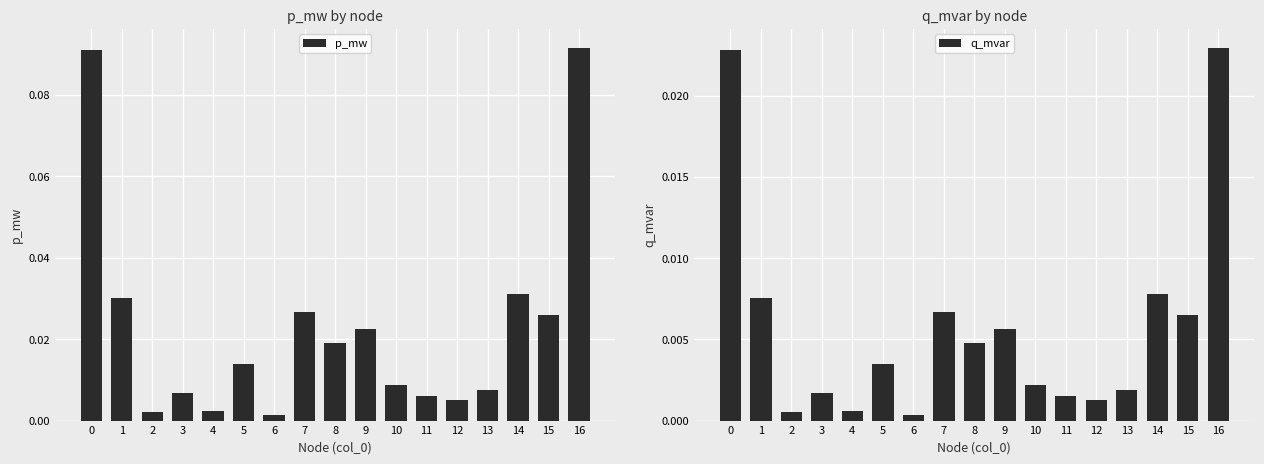

Reading left to right, extract all data points from this chart.

p_mw: 0.1	0.0	0.0	0.0	0.0	0.0	0.0	0.0	0.0	0.0	0.0	0.0	0.0	0.0	0.0	0.0	0.1
q_mvar: 0.0	0.0	0.0	0.0	0.0	0.0	0.0	0.0	0.0	0.0	0.0	0.0	0.0	0.0	0.0	0.0	0.0